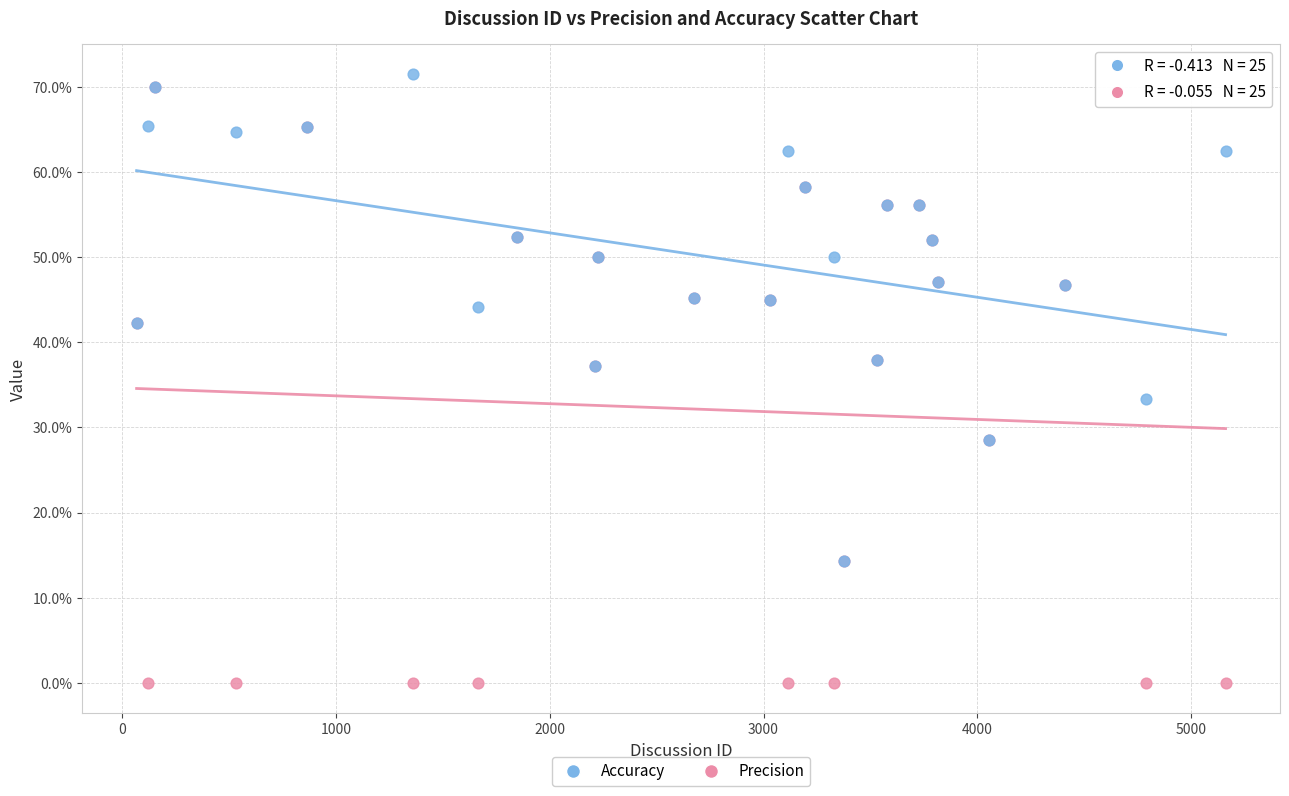

Which series has the widest spread of Y values?

Precision